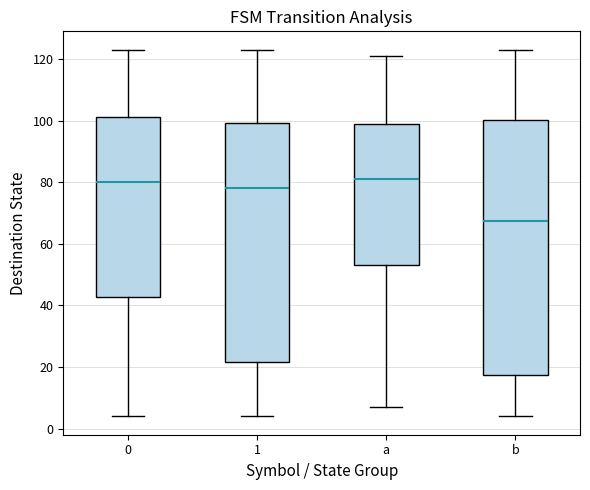

Which box has the lowest median line?

b